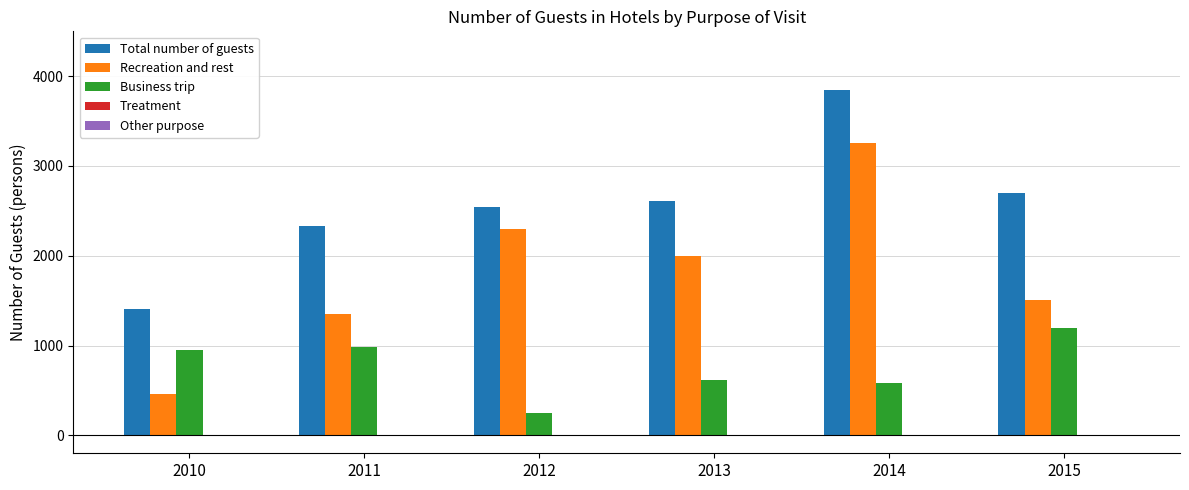

What is the maximum value shown in the chart?

3845